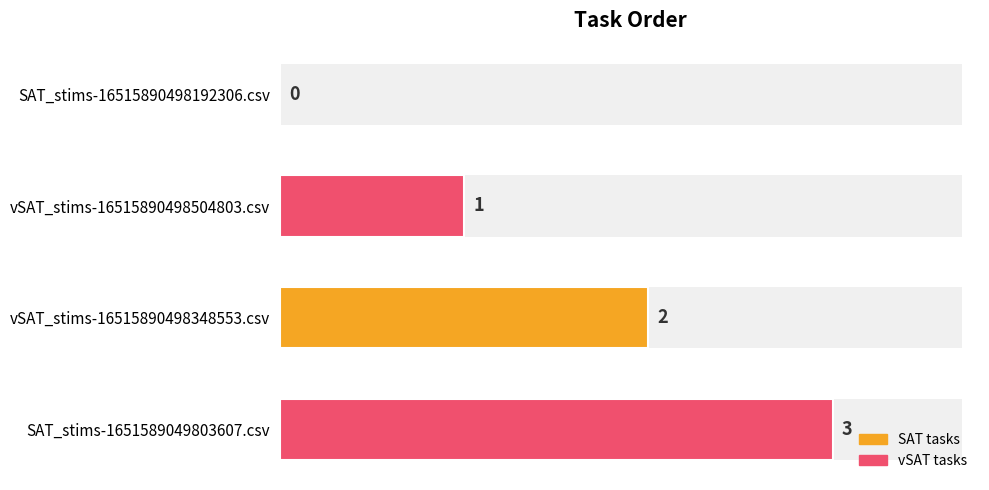

The value at vSAT_stims-16515890498504803.csv is 0. True or false?

False